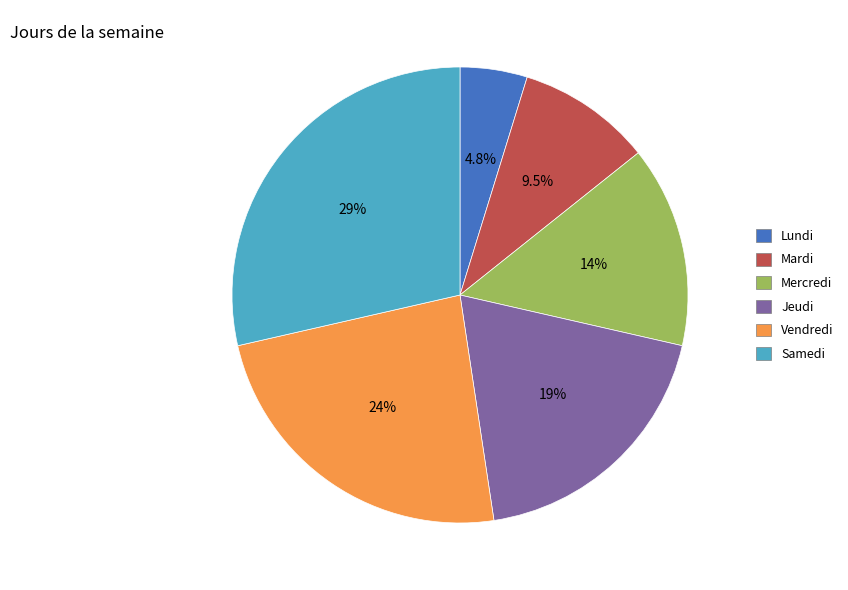

What is the largest slice in the pie chart?

Samedi